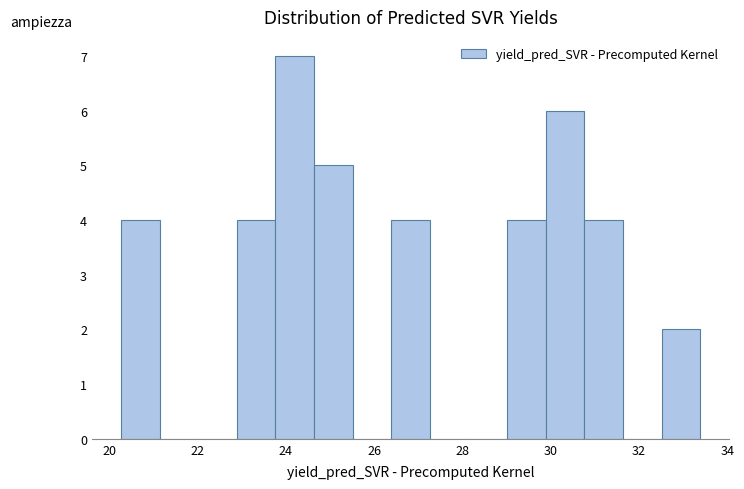

Reading left to right, transcribe this chart: for each bar, give the range it covers on the x-axis and its height. Neither the bar edges nor the heights are printed on the chart, so give them approximately, as read against the axes.

20.2 to 21.2: 4
21.2 to 22.0: 0
22.0 to 22.8: 0
22.8 to 23.8: 4
23.8 to 24.6: 7
24.6 to 25.6: 5
25.6 to 26.4: 0
26.4 to 27.2: 4
27.2 to 28.2: 0
28.2 to 29.0: 0
29.0 to 29.8: 4
29.8 to 30.8: 6
30.8 to 31.6: 4
31.6 to 32.6: 0
32.6 to 33.4: 2